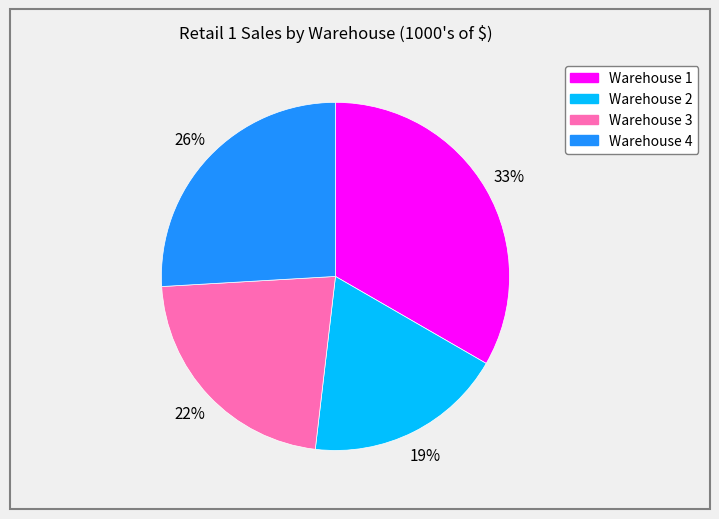

The Warehouse 3 slice represents 22% of the pie. True or false?

True